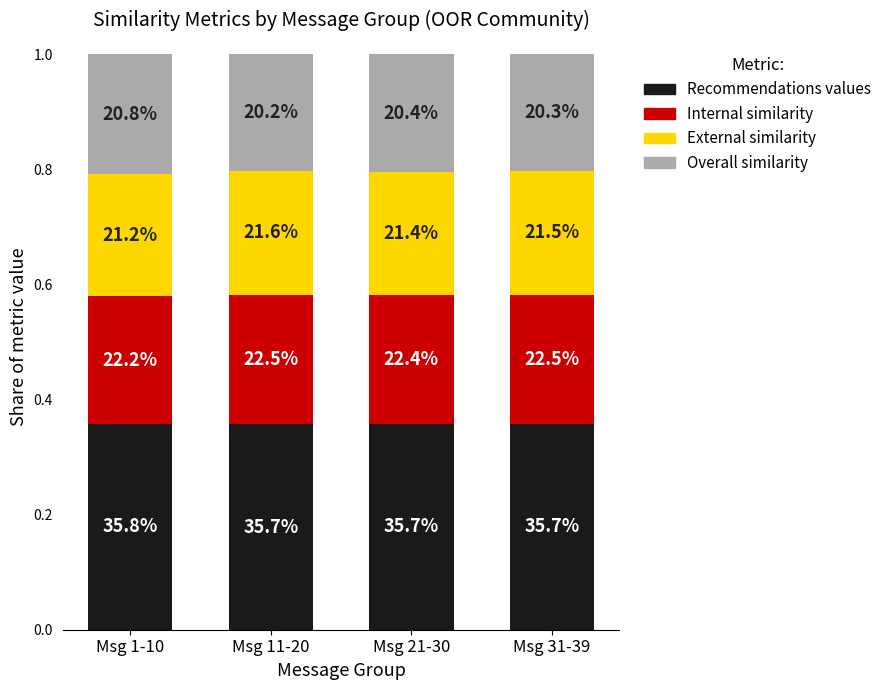

What position from the left is Msg 11-20?

2